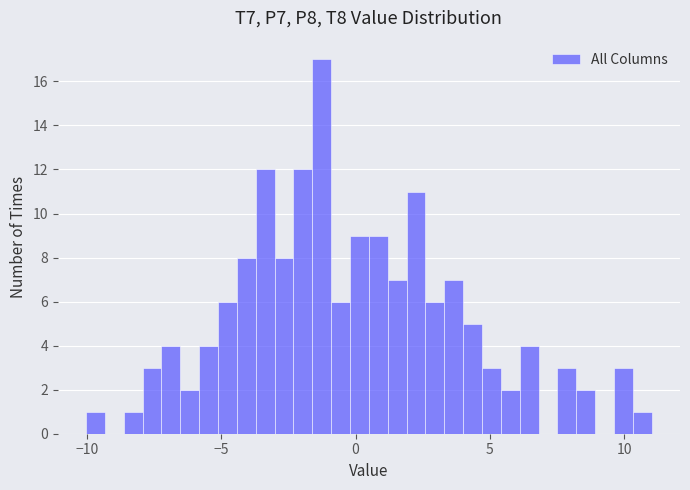

Around what value on the x-axis is the tallest bar? Give the approximate position of its centre, as read against the axis.

-1.5